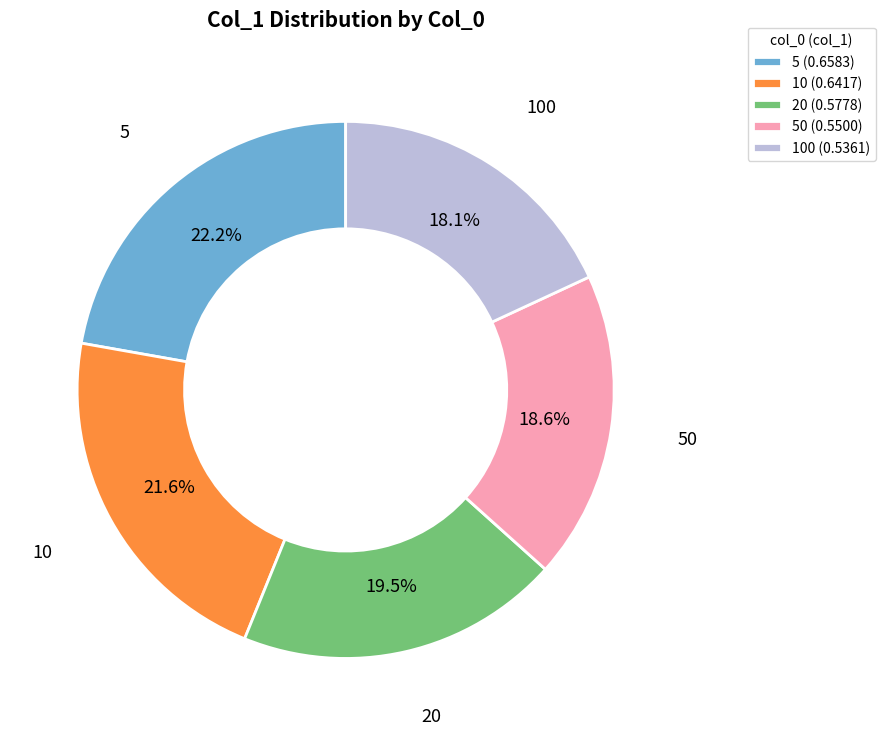

Combined, what portion of the pie is 50 (0.5500) and 20 (0.5778)?

38.1%